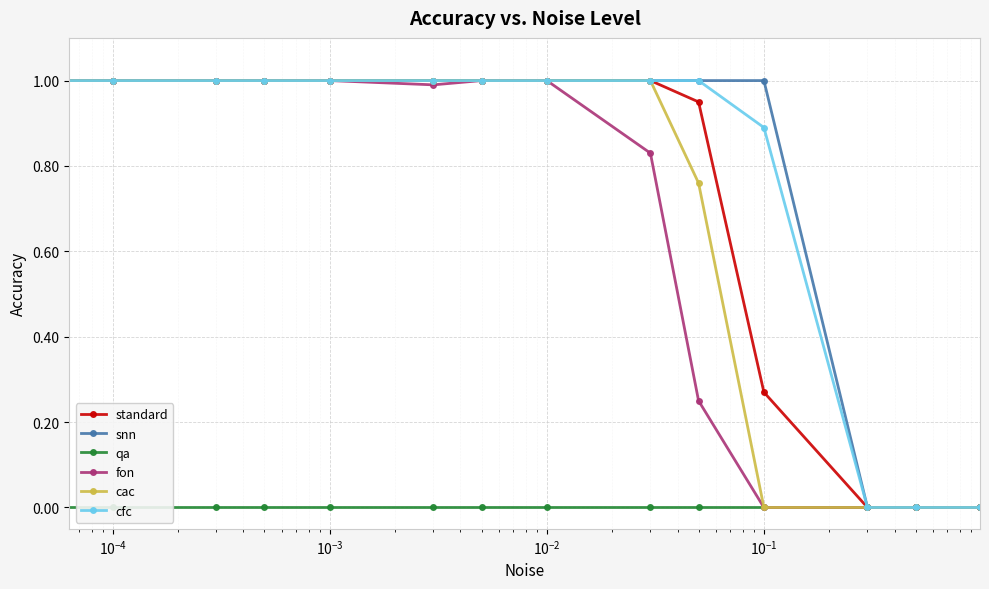

Which series has the widest spread of values?

standard